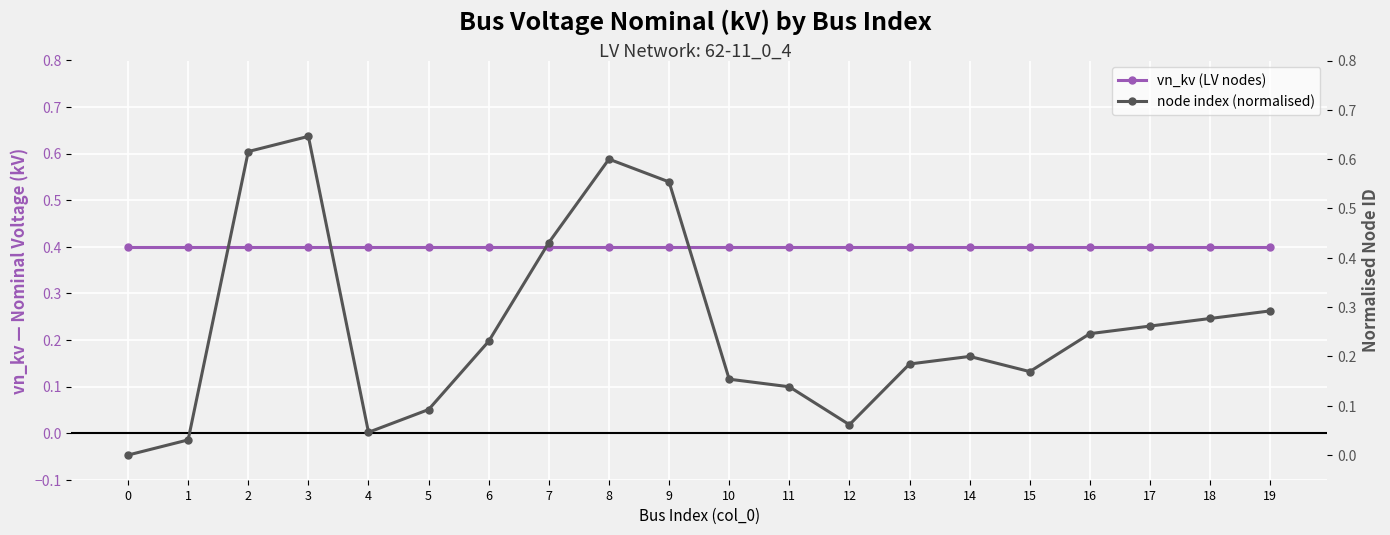

How many intersections are there between vn_kv (LV nodes) and node index (normalised)?

4